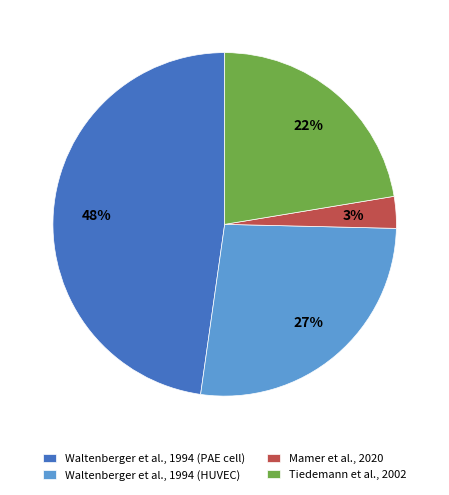

Which category has the biggest portion of the pie?

Waltenberger et al., 1994 (PAE cell)